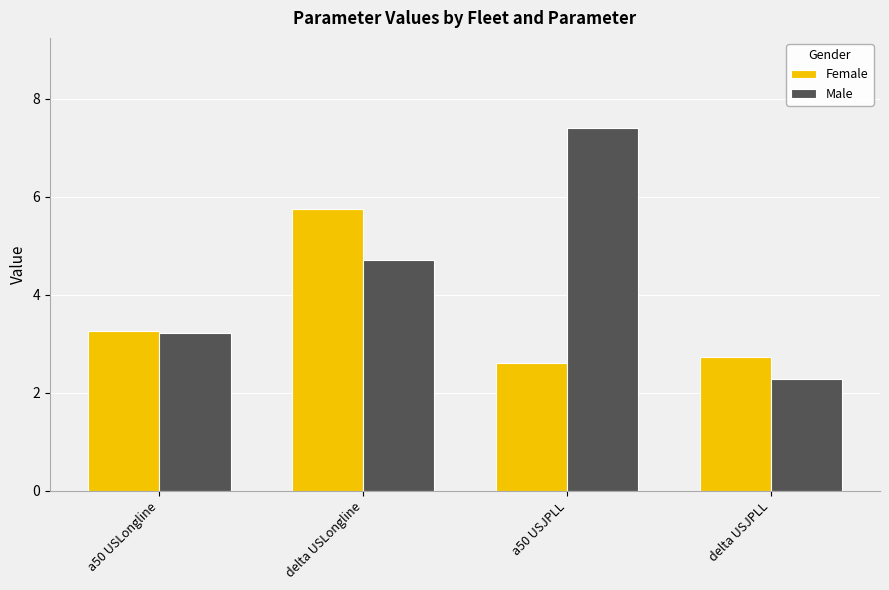

What are all the series names shown in the legend?

Female, Male